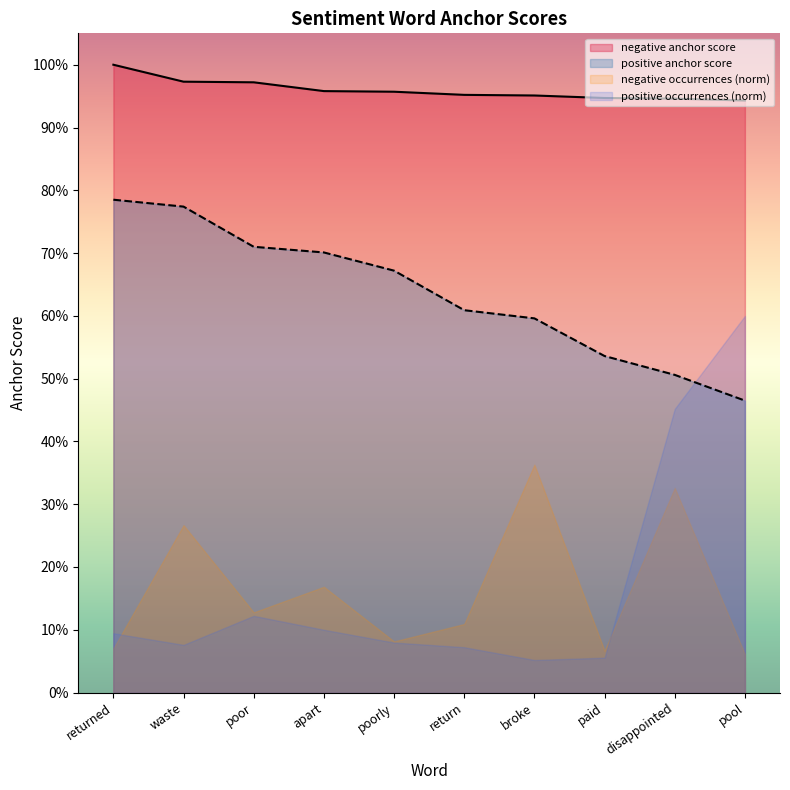

Which has a higher value, pool or broke?

broke